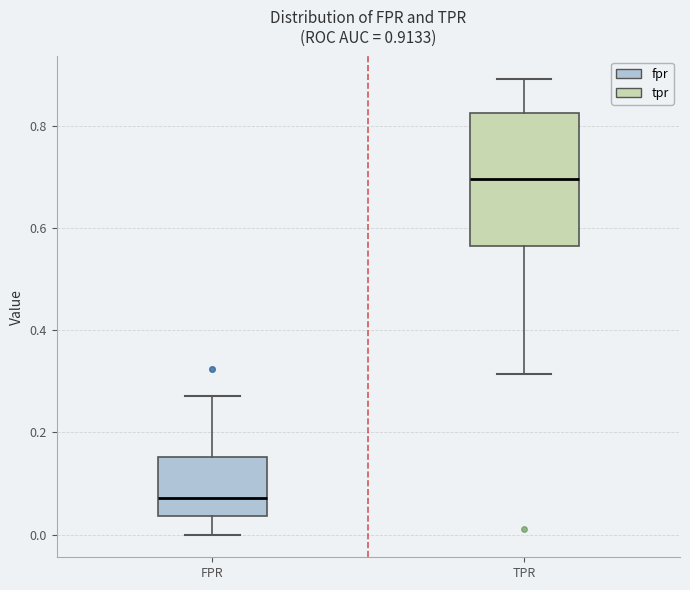

Comparing the boxes themselves (not the whiskers), which one is the tallest?

TPR